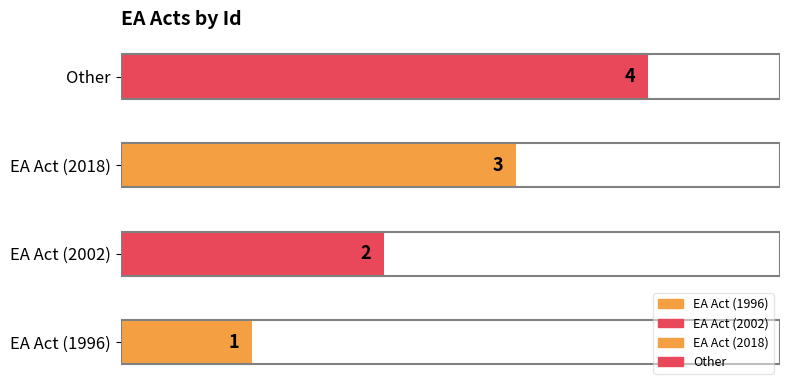

What is the change in value from EA Act (1996) to Other?

+3